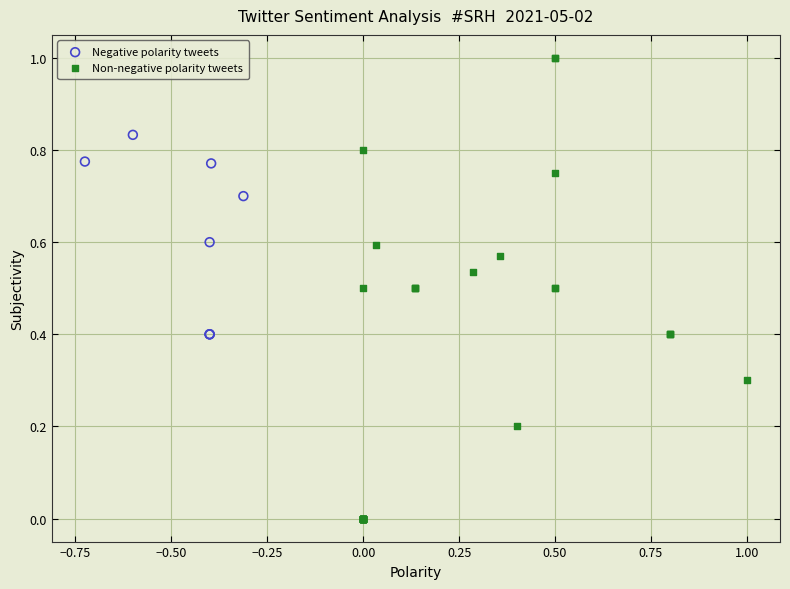

Which series contains the lowest Y value?

Non-negative polarity tweets